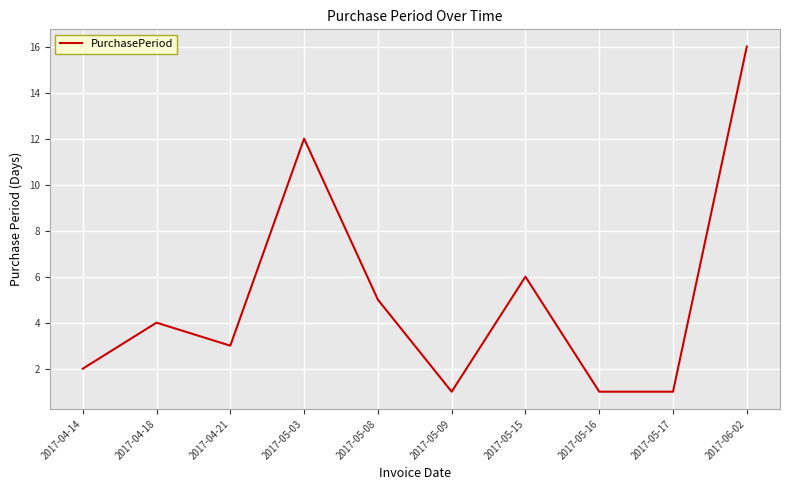

What is the difference between the values at 2017-04-14 and 2017-05-16?

1